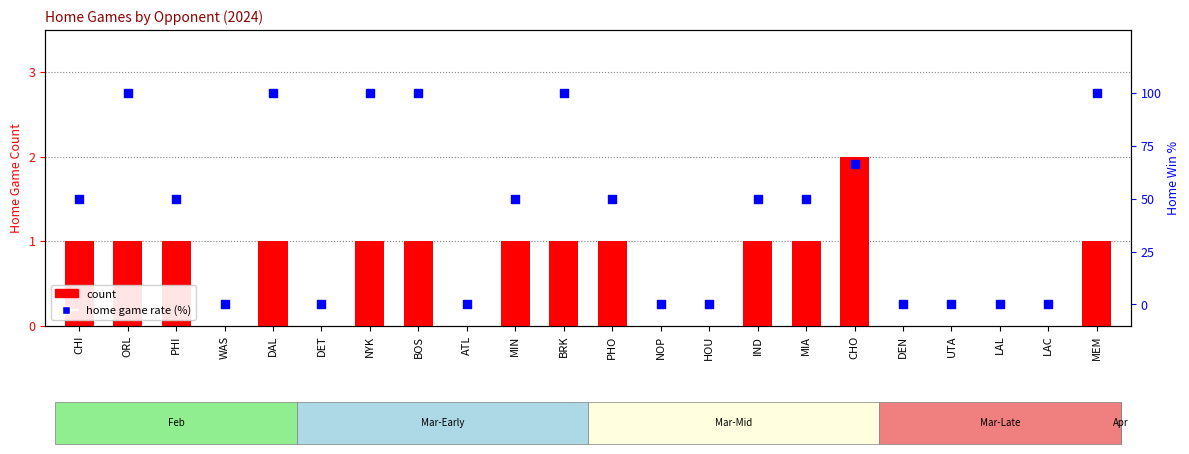

Which series reaches the minimum Y coordinate?

count